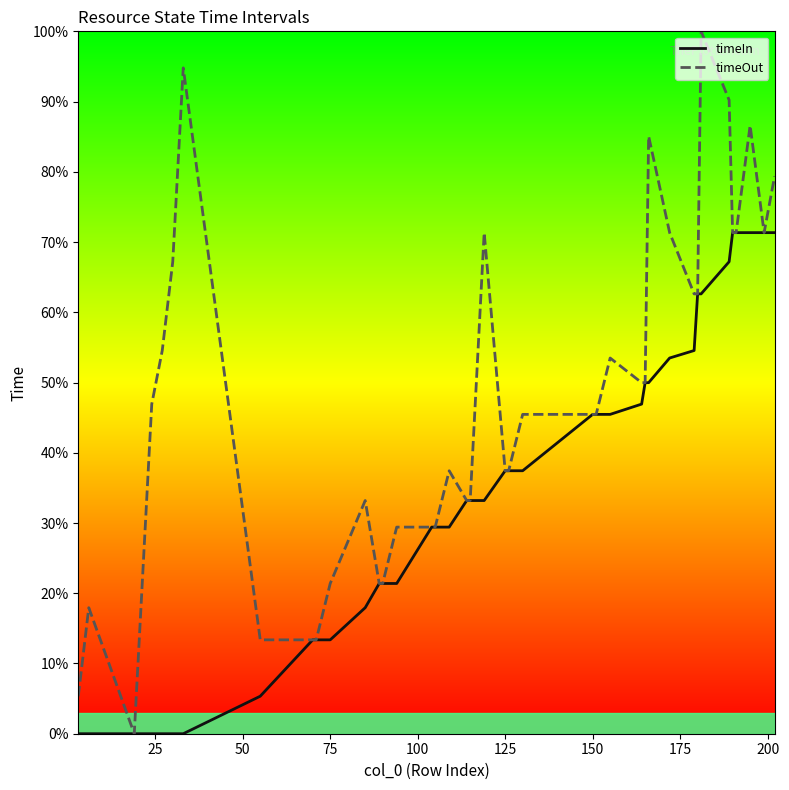

Rank the series by their average value, from lowest to highest.

timeIn, timeOut